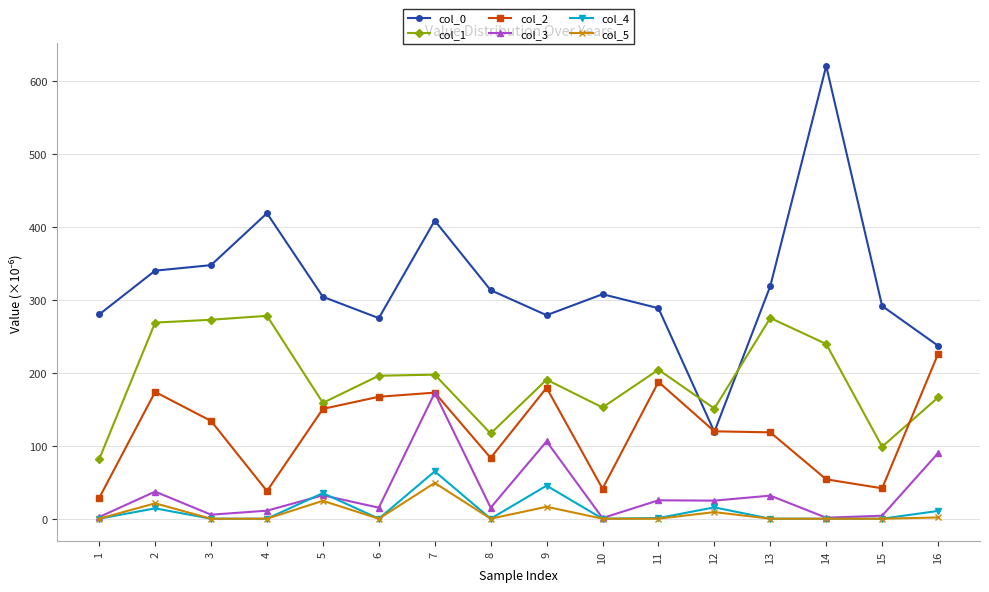

True or false: col_2 and col_4 cross at least once.

False